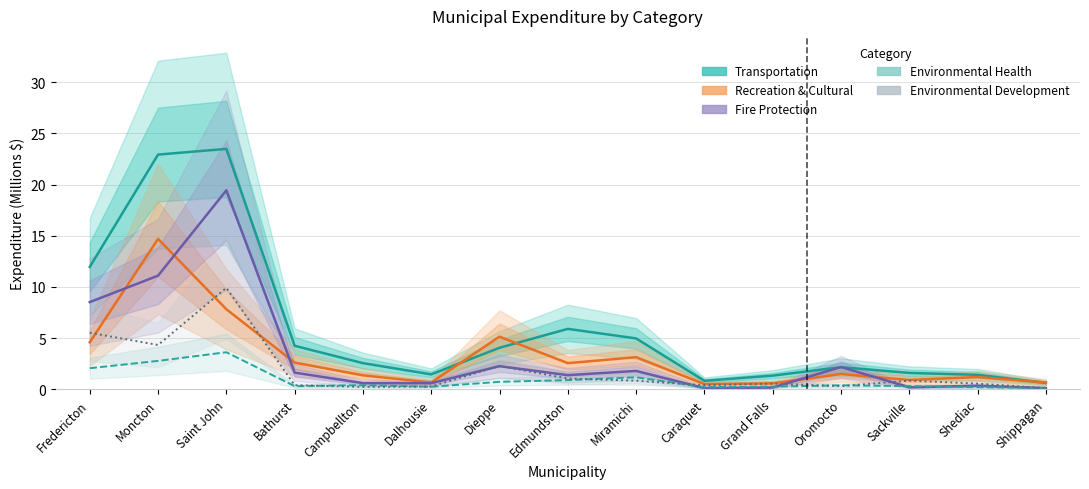

Reading left to right, list all the values displayed in this chart.

Transportation: Fredericton=12.0	Moncton=22.9	Saint John=23.5	Bathurst=4.3	Campbellton=2.6	Dalhousie=1.5	Dieppe=4.1	Edmundston=5.9	Miramichi=5.0	Caraquet=0.8	Grand Falls=1.3	Oromocto=2.2	Sackville=1.6	Shediac=1.4	Shippagan=0.6
Recreation & Cultural: Fredericton=4.6	Moncton=14.7	Saint John=7.8	Bathurst=2.6	Campbellton=1.4	Dalhousie=0.7	Dieppe=5.1	Edmundston=2.6	Miramichi=3.1	Caraquet=0.5	Grand Falls=0.6	Oromocto=1.5	Sackville=0.9	Shediac=1.2	Shippagan=0.7
Fire Protection: Fredericton=8.5	Moncton=11.1	Saint John=19.4	Bathurst=1.6	Campbellton=0.6	Dalhousie=0.6	Dieppe=2.3	Edmundston=1.4	Miramichi=1.8	Caraquet=0.1	Grand Falls=0.2	Oromocto=2.2	Sackville=0.2	Shediac=0.4	Shippagan=0.1
Environmental Health: Fredericton=2.1	Moncton=2.8	Saint John=3.6	Bathurst=0.3	Campbellton=0.4	Dalhousie=0.3	Dieppe=0.7	Edmundston=0.9	Miramichi=1.2	Caraquet=0.2	Grand Falls=0.3	Oromocto=0.4	Sackville=0.3	Shediac=0.2	Shippagan=0.1
Environmental Development: Fredericton=5.5	Moncton=4.3	Saint John=9.9	Bathurst=0.4	Campbellton=0.2	Dalhousie=0.3	Dieppe=2.3	Edmundston=1.1	Miramichi=0.8	Caraquet=0.4	Grand Falls=0.6	Oromocto=0.3	Sackville=0.9	Shediac=0.6	Shippagan=0.1